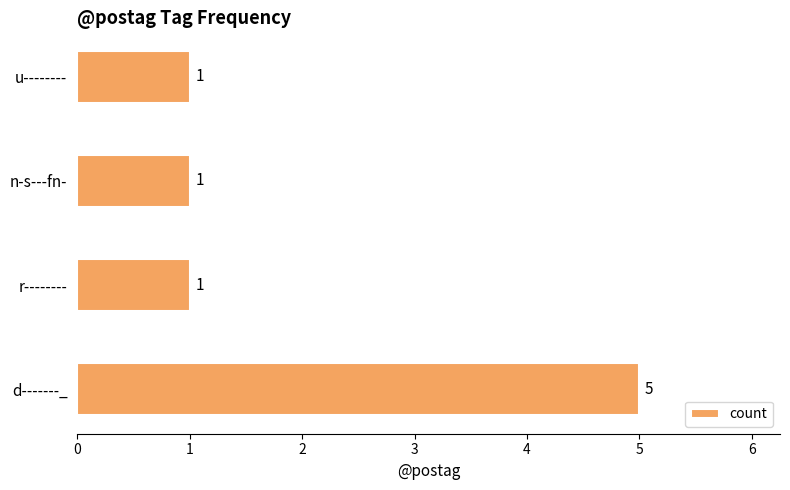

How many bars are there in total?

4